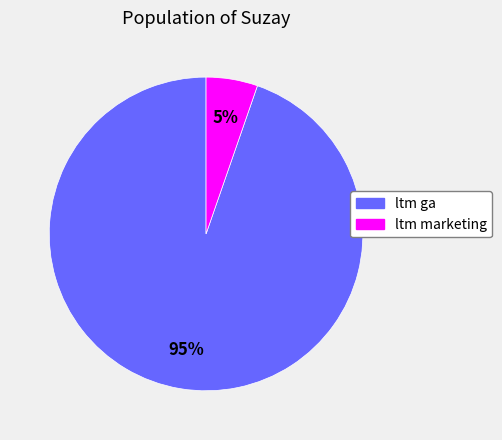

How many segments does this pie chart have?

2